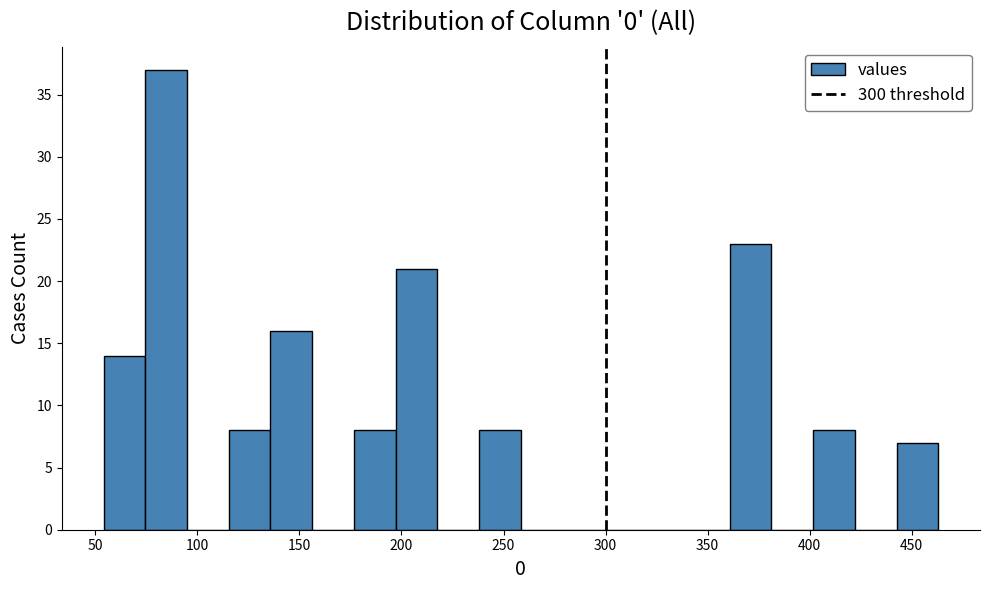

Reading left to right, transcribe this chart: for each bar, give the range it covers on the x-axis and its height. Neither the bar edges nor the heights are printed on the chart, so give them approximately, as read against the axes.

55 to 75: 14
75 to 95: 37
95 to 115: 0
115 to 135: 8
135 to 155: 16
155 to 175: 0
175 to 195: 8
195 to 220: 21
220 to 240: 0
240 to 260: 8
260 to 280: 0
280 to 300: 0
300 to 320: 0
320 to 340: 0
340 to 360: 0
360 to 380: 23
380 to 400: 0
400 to 420: 8
420 to 445: 0
445 to 465: 7